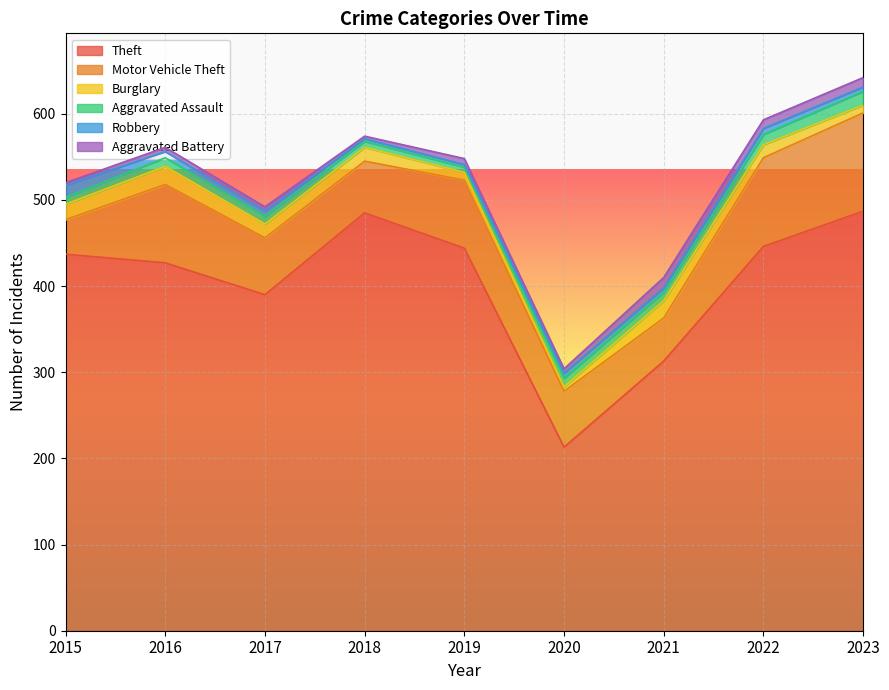

What is the average value of the Burglary series?

14